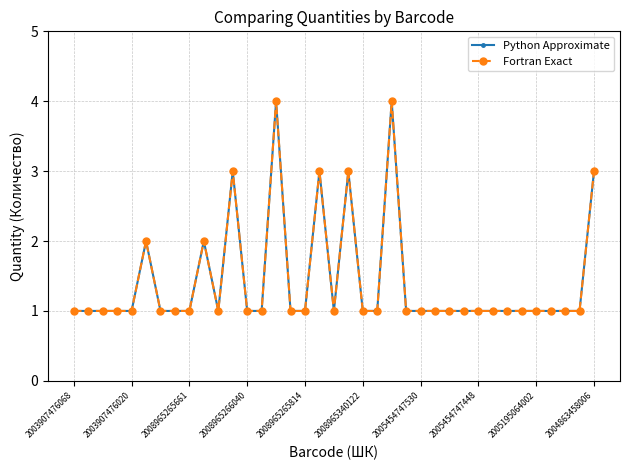

Reading left to right, extract all data points from this chart.

Python Approximate: 1	1	1	1	1	2	1	1	1	2	1	3	1	1	4	1	1	3	1	3	1	1	4	1	1	1	1	1	1	1	1	1	1	1	1	1	3
Fortran Exact: 1	1	1	1	1	2	1	1	1	2	1	3	1	1	4	1	1	3	1	3	1	1	4	1	1	1	1	1	1	1	1	1	1	1	1	1	3